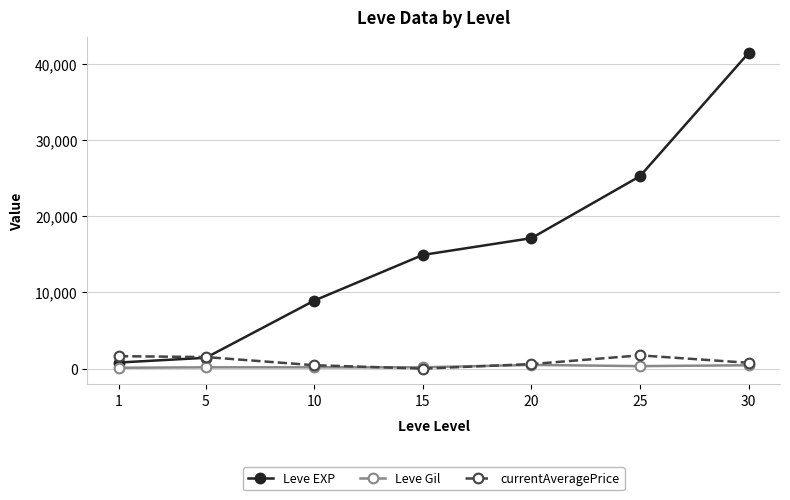

What is the value of the Leve EXP point at the 2nd from the left?

1420.0